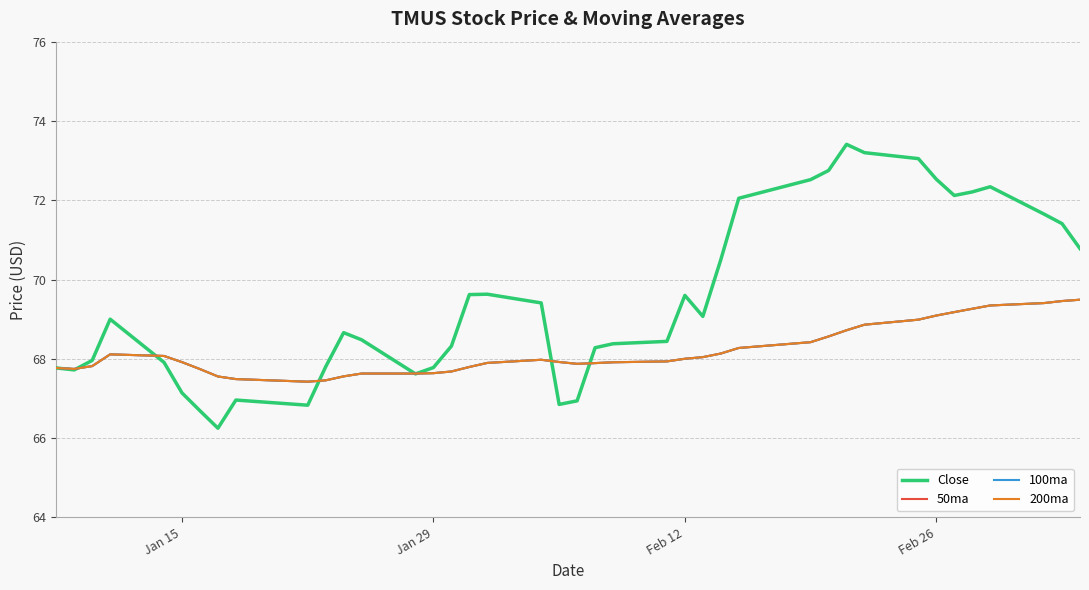

Does the chart display data point markers on the line(s)?

No